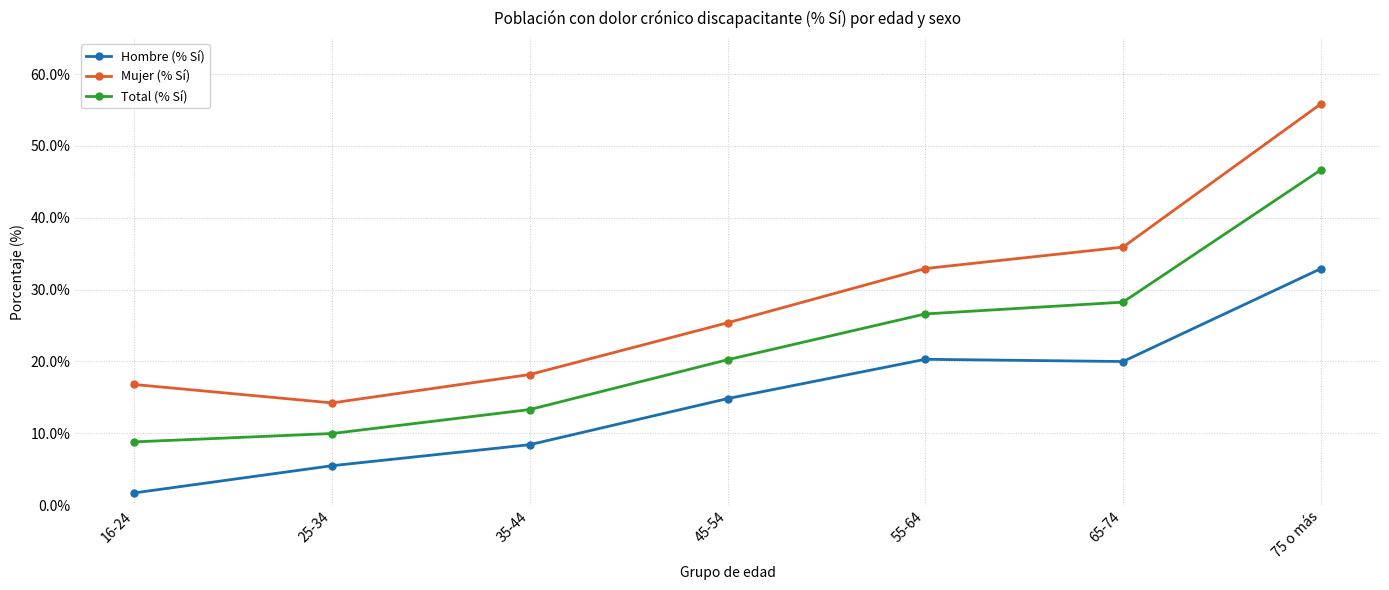

At which label does Mujer (% Sí) reach its minimum?

25-34